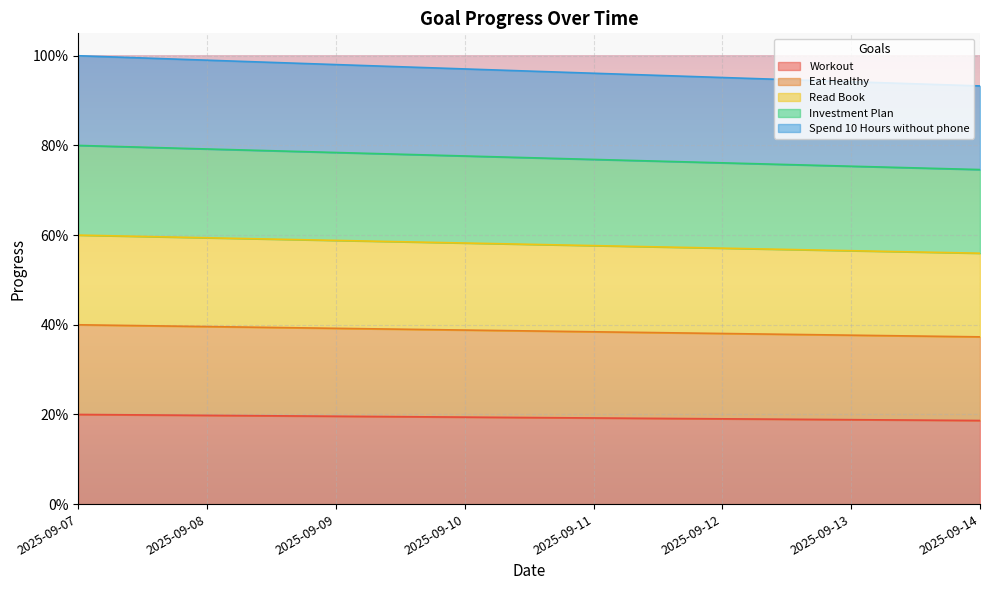

At which category is the sum across all series the highest?

2025-09-07